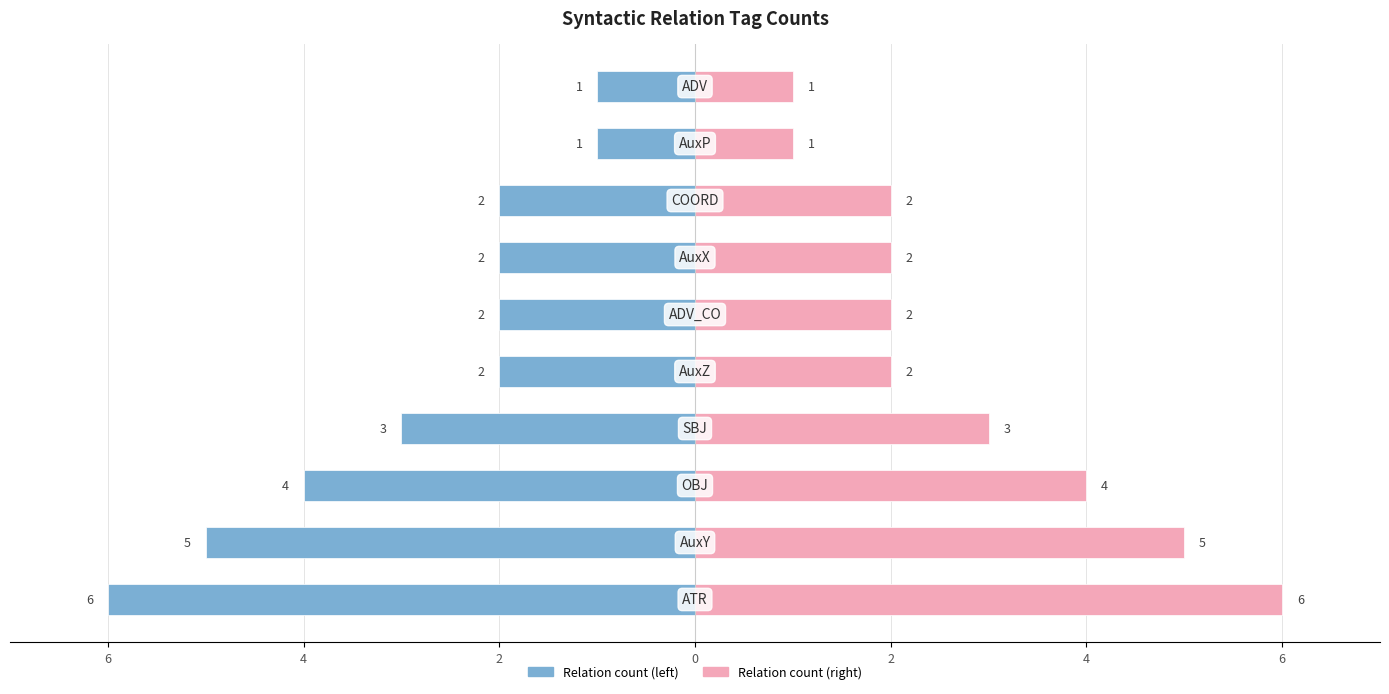

Is it true that Relation count (right) equals 8 at 6?

False